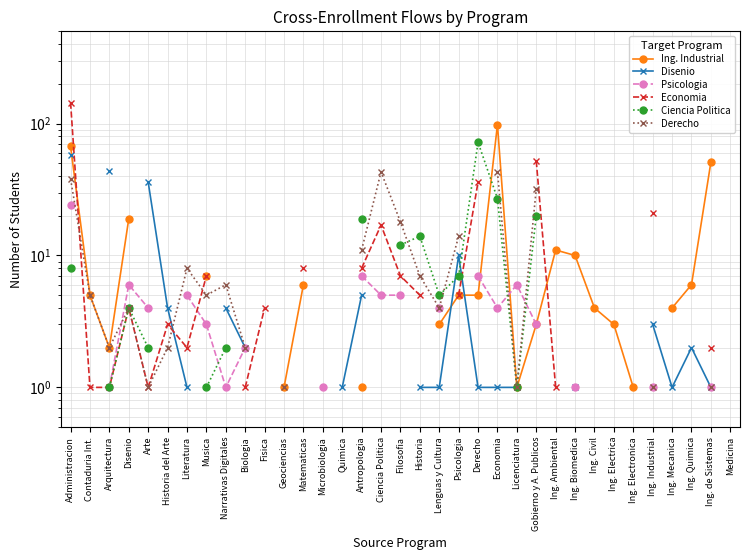

True or false: Ing. Industrial has a value of 1.6 at Antropologia.

False